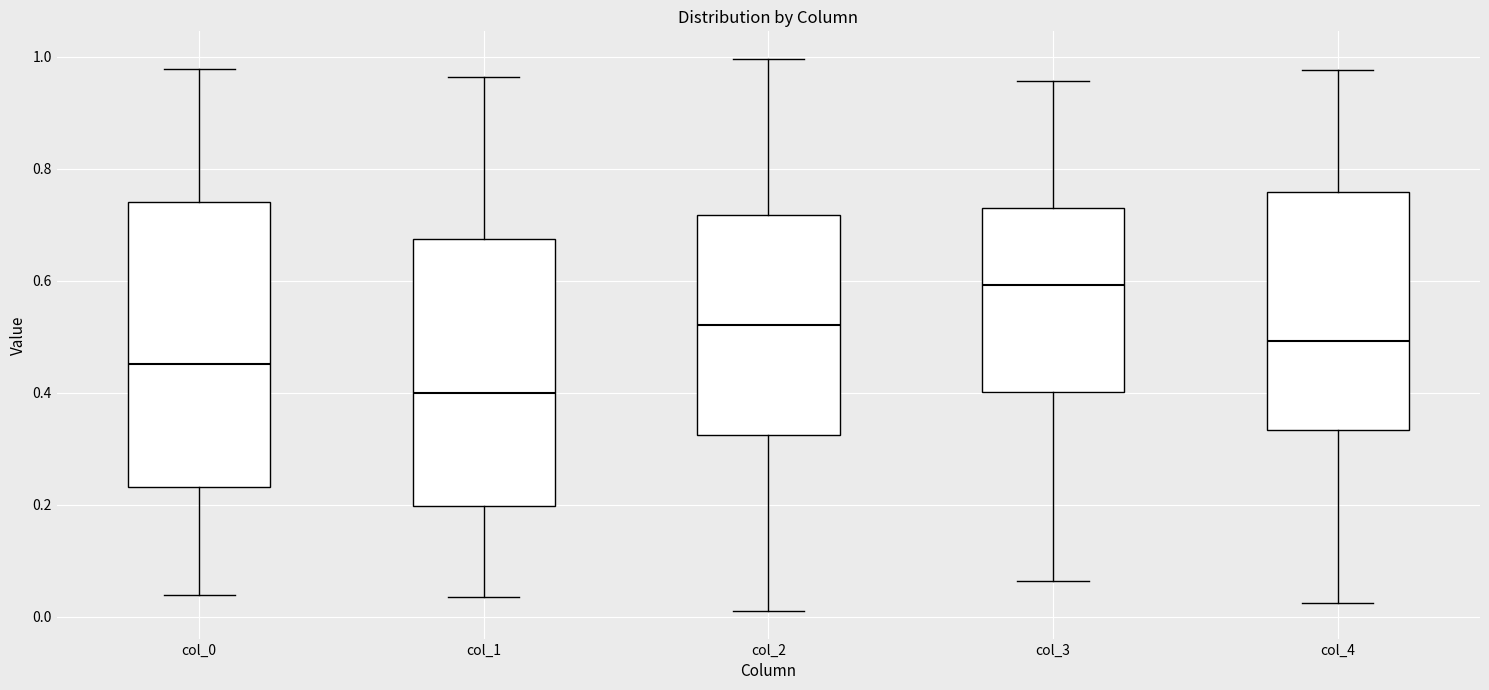

Where does the lower whisker of the box for col_4 end on the y-axis? The values are not printed on the chart, so give them approximately, as read against the axis.

0.02